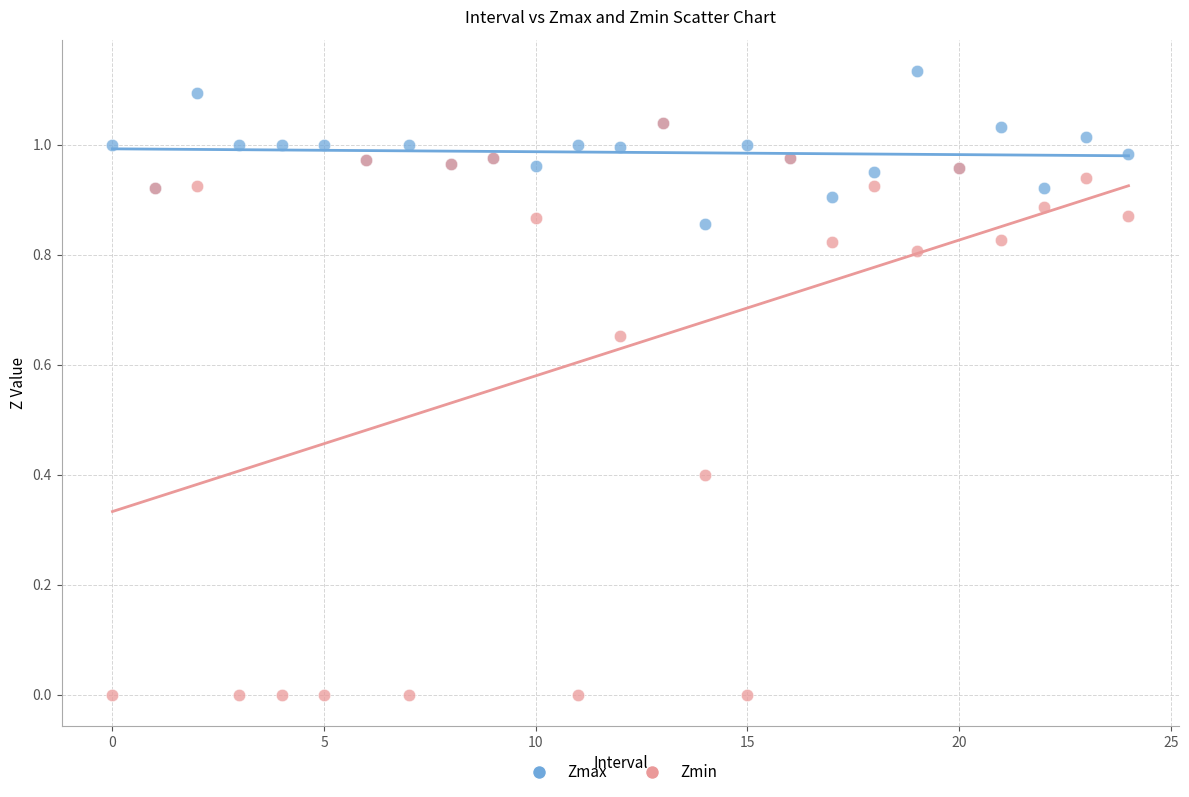

Which series contains the lowest Y value?

Zmin